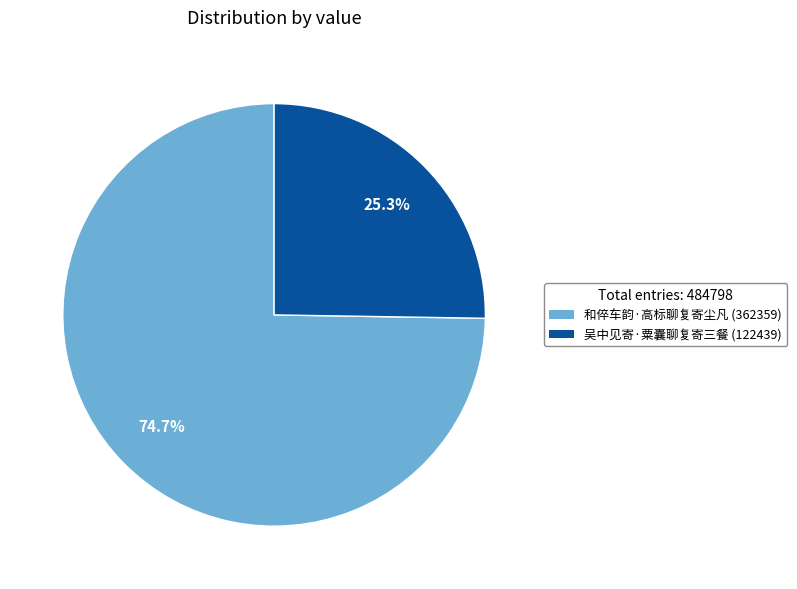

The 吴中见寄·粟囊聊复寄三餐 slice represents 12% of the pie. True or false?

False